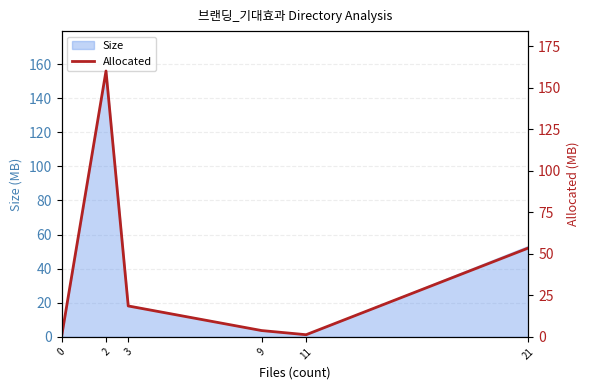

The value at 11 is 1.3. True or false?

True